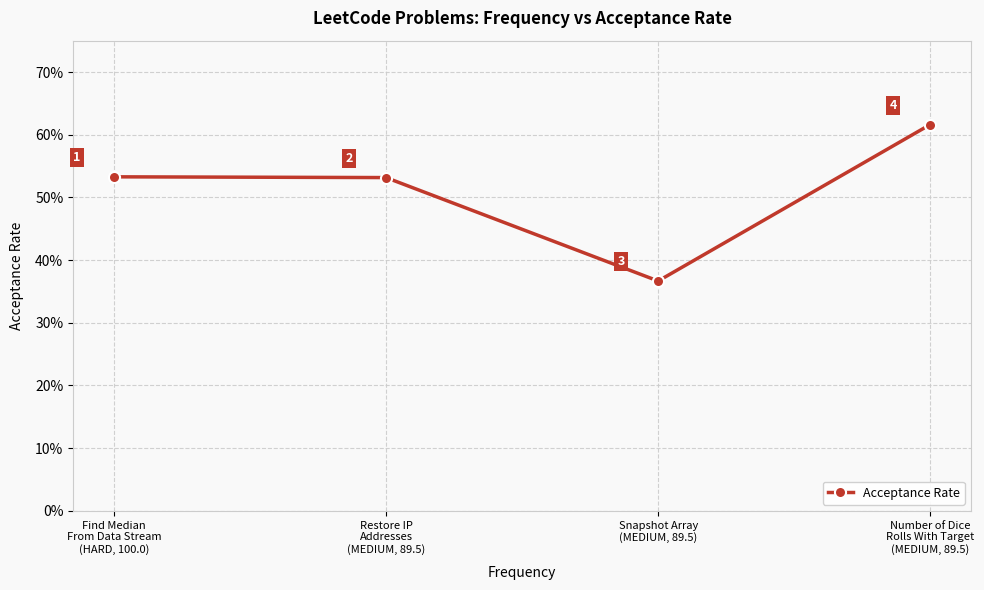

Is this an area chart (filled region under the line)?

No